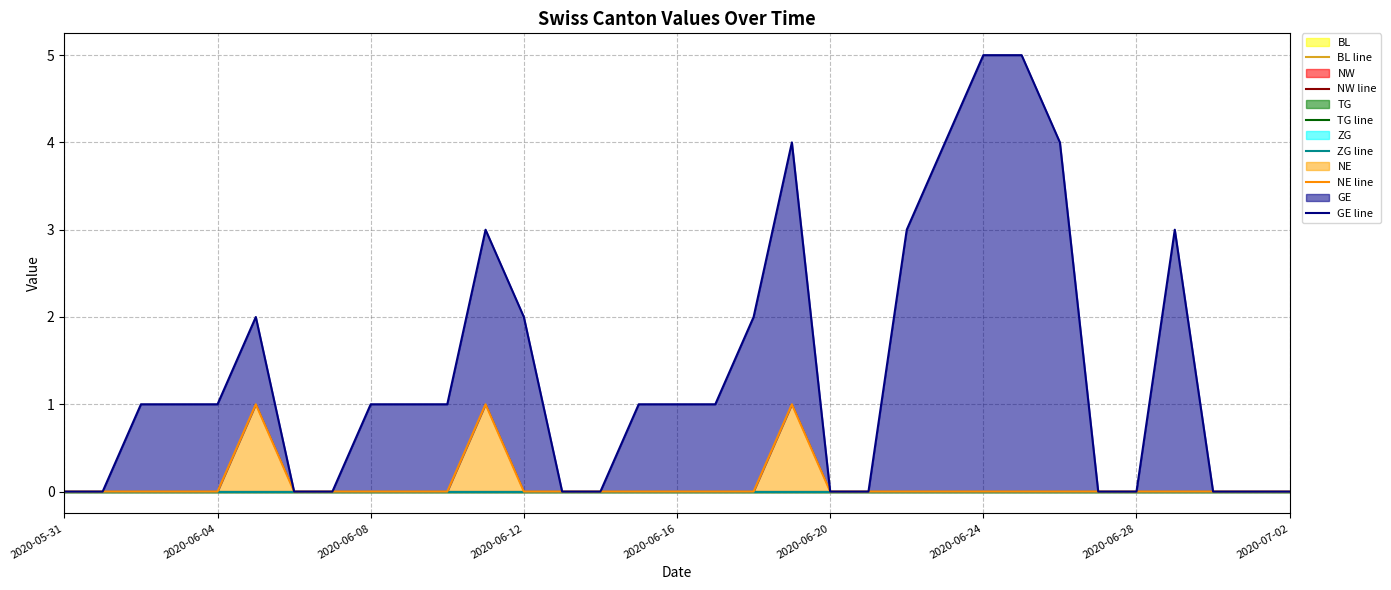

How many positive values does the GE line series have?

20